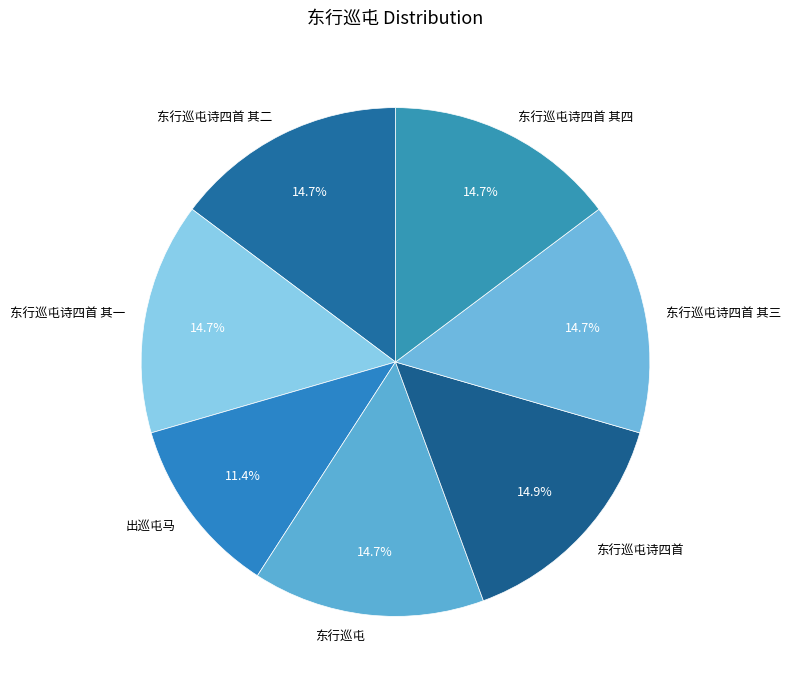

Do 东行巡屯诗四首 其三 and 东行巡屯诗四首 其四 together represent more than half of the pie?

No